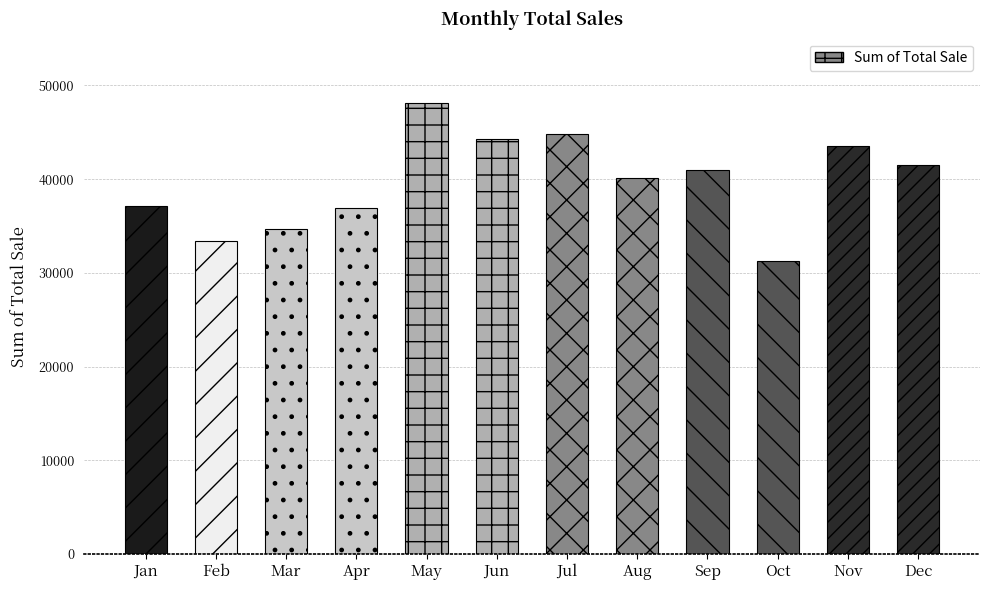

At which label does the data first exceed 40981?

May